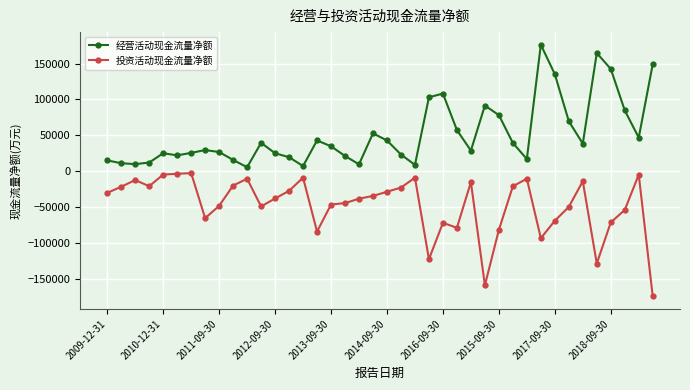

True or false: 投资活动现金流量净额 has more than 1 interior local peaks.

True